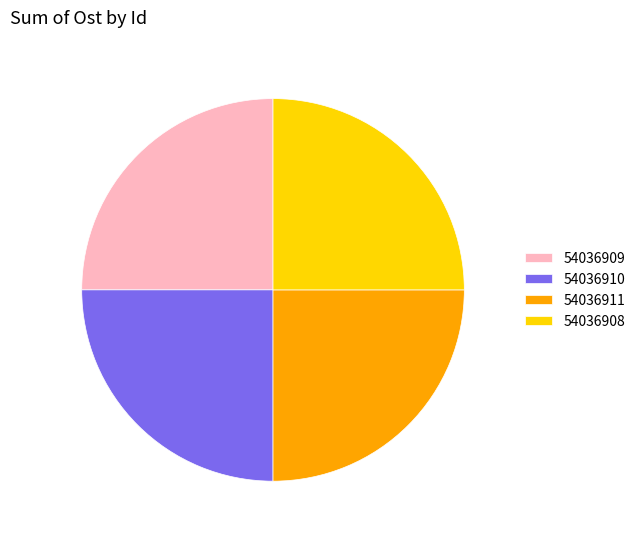

What is the ratio of the value at 54036908 to the value at 54036911?

1.0